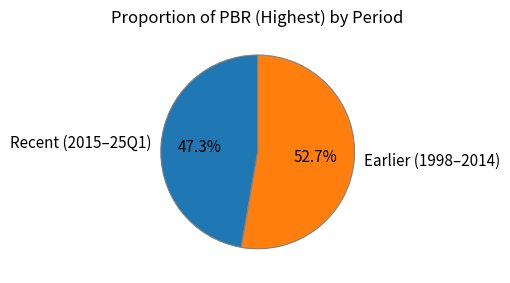

What is the largest slice in the pie chart?

Earlier (1998–2014)